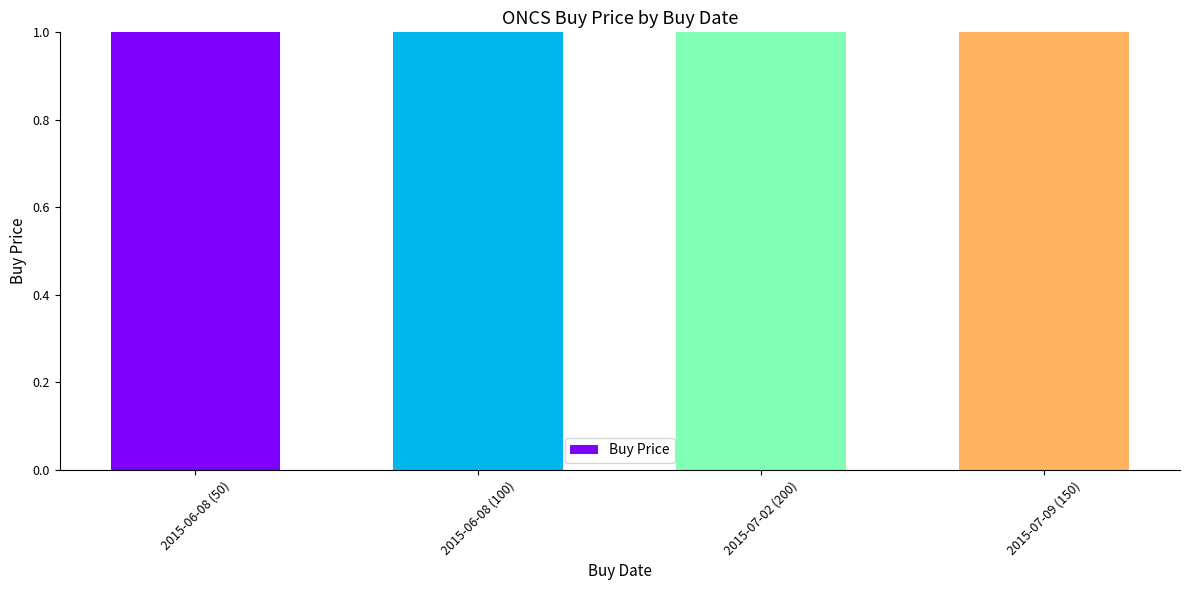

Read the value at 2015-07-02 (200).

6.3